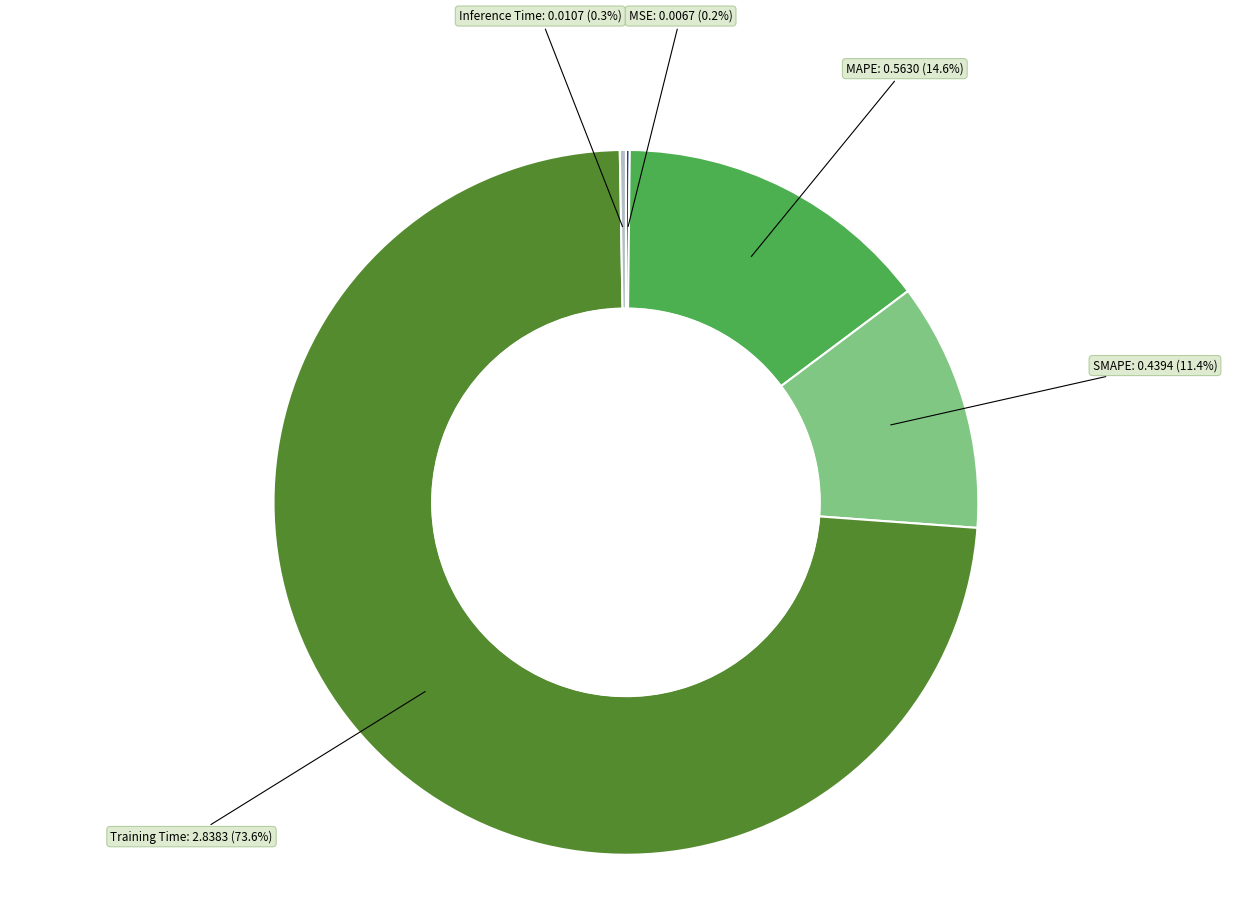

Does any single category account for the majority?

Yes